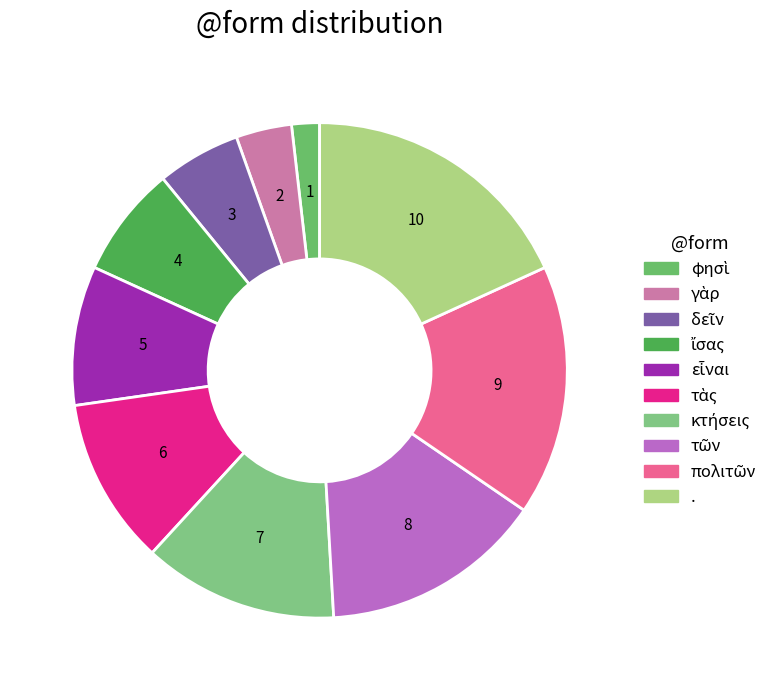

Does τῶν account for over 50% of the chart?

No